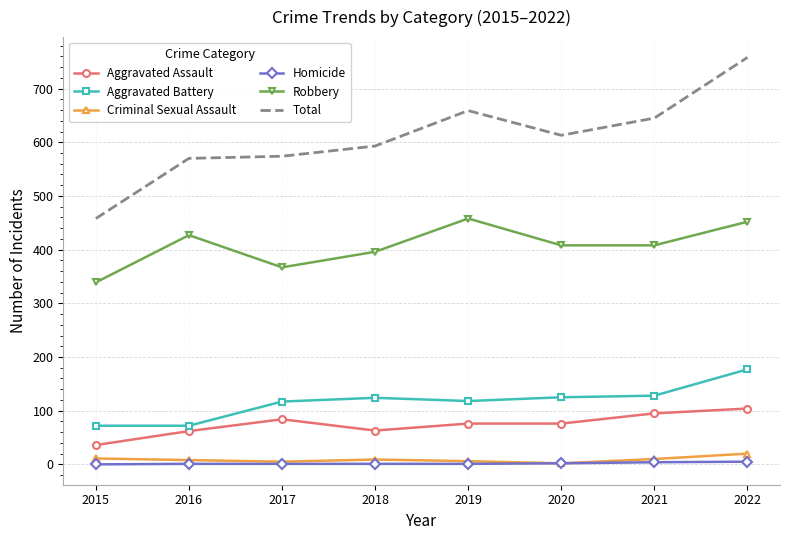

Which series changed the most between 2015 and 2020?

Total